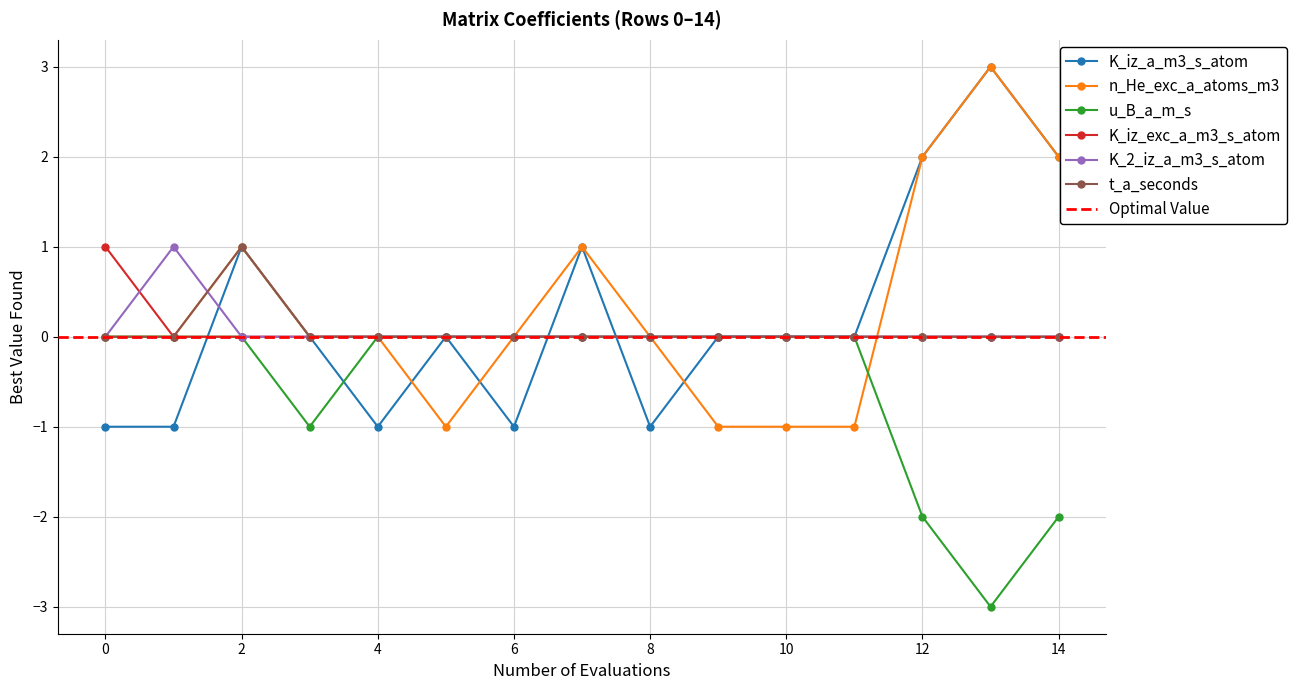

List the labels in order of n_He_exc_a_atoms_m3 value, largest first.

13, 12, 14, 2, 7, 0, 1, 3, 4, 6, 8, 5, 9, 10, 11